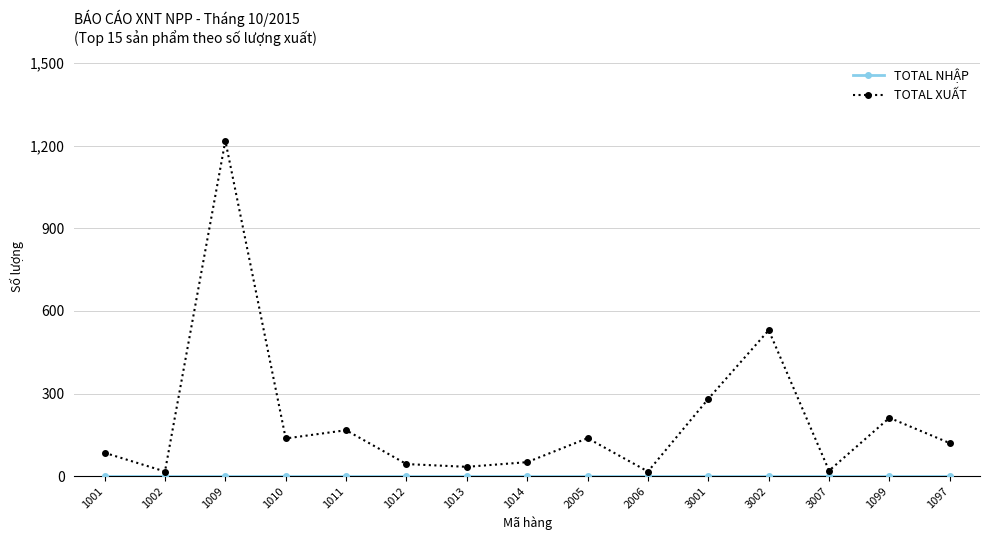

Is it true that TOTAL XUẤT equals 17 at 1002?

True